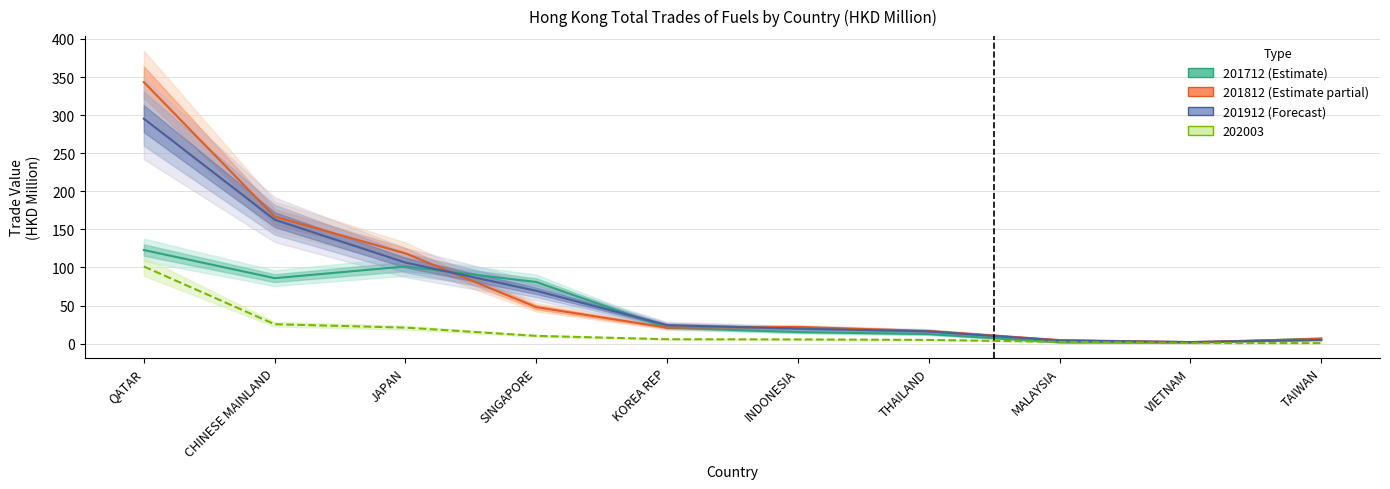

What is the difference between the maximum and minimum values in the 201912 (Forecast) series?

293.3